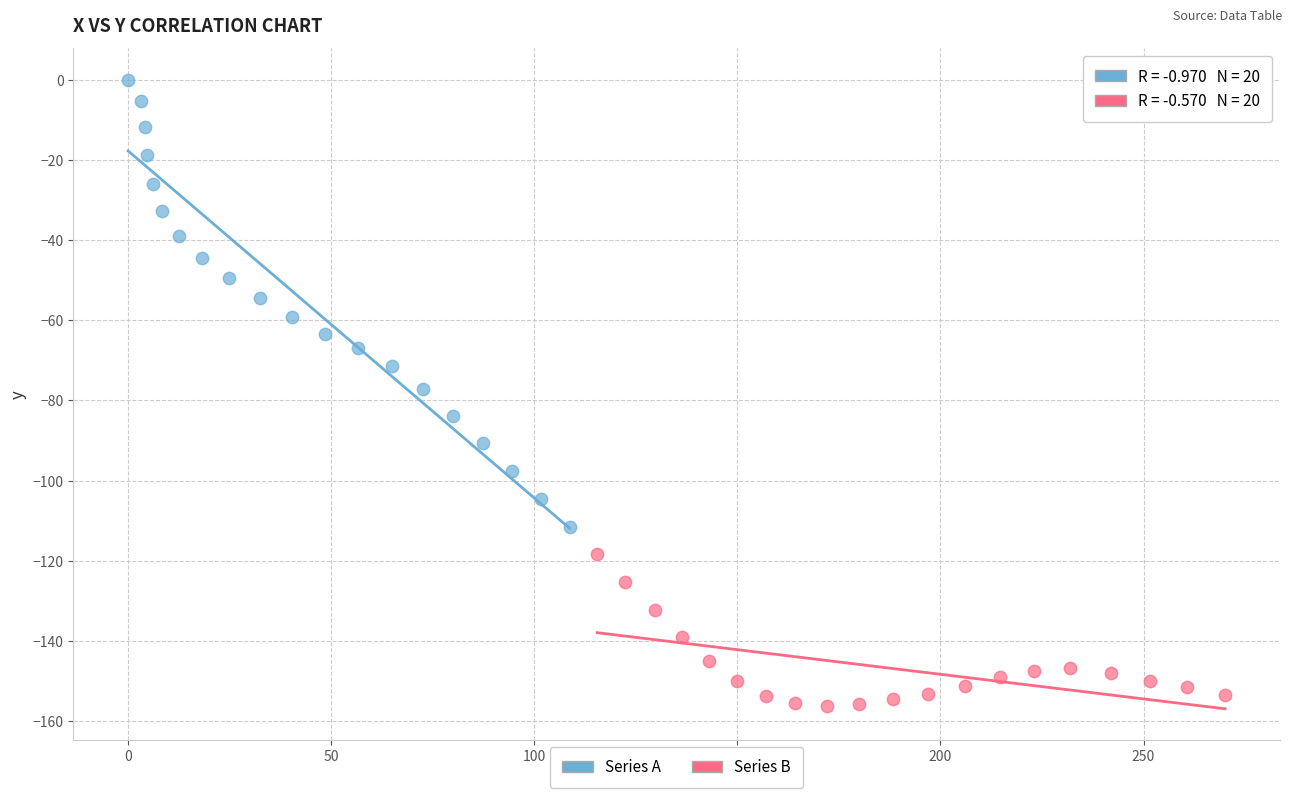

Which series reaches the maximum Y coordinate?

Series A